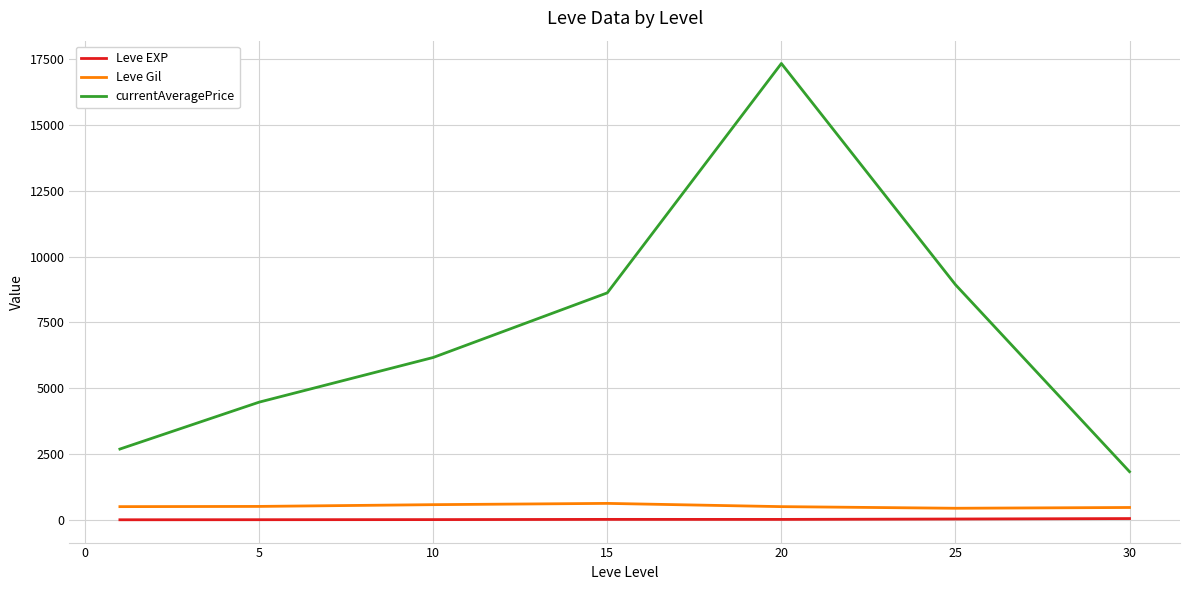

What is the minimum value for currentAveragePrice?

1828.5